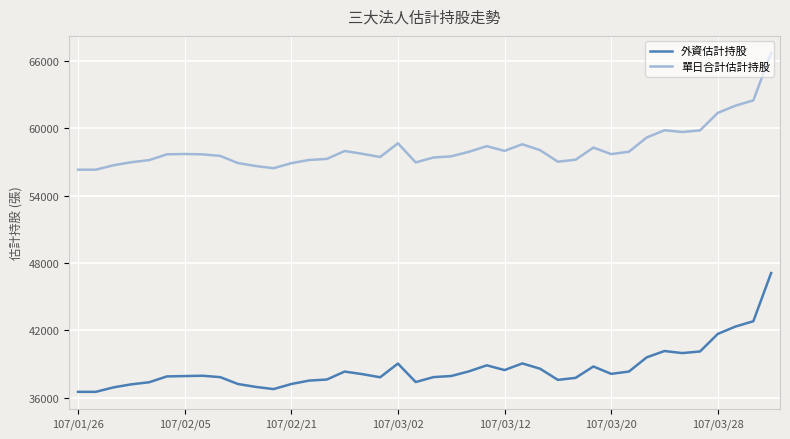

What is the difference between the maximum and minimum values in the 單日合計估計持股 series?

10411